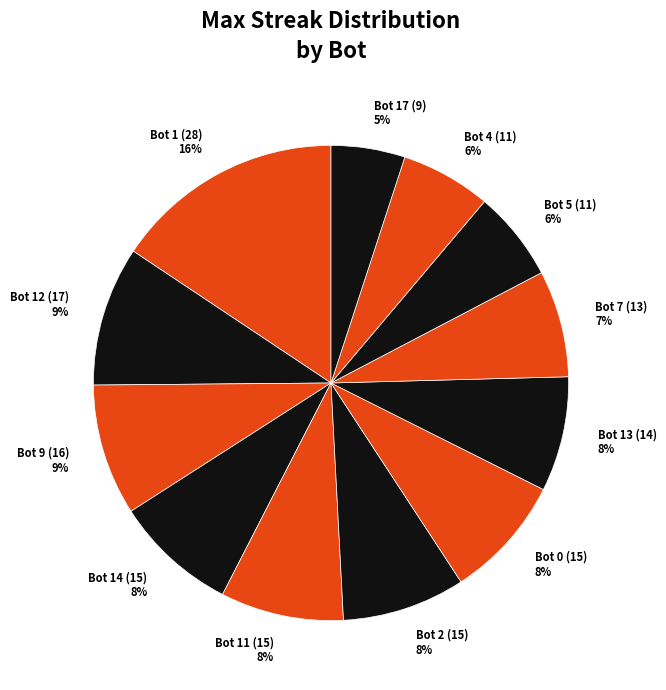

To the nearest percent, what is the difference between the largest and smallest slice percentages?

11%